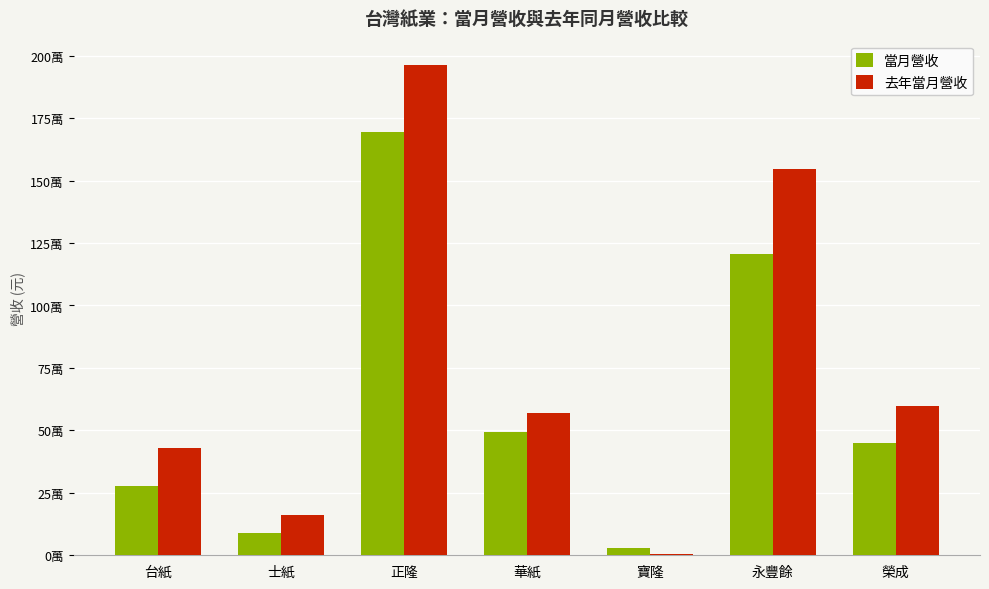

What are all the series names shown in the legend?

當月營收, 去年當月營收